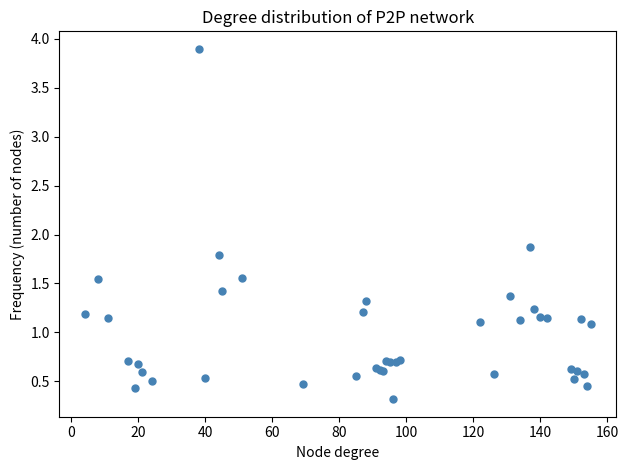

What Y value in the scatter plot is closest to 2?

1.9